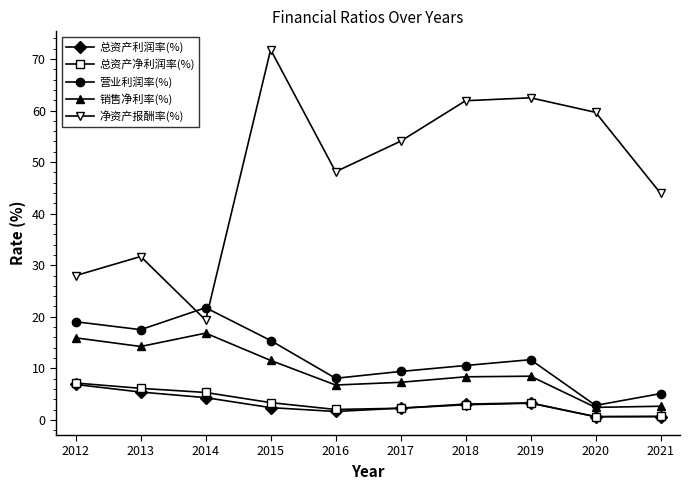

At which category is the sum across all series the highest?

2015